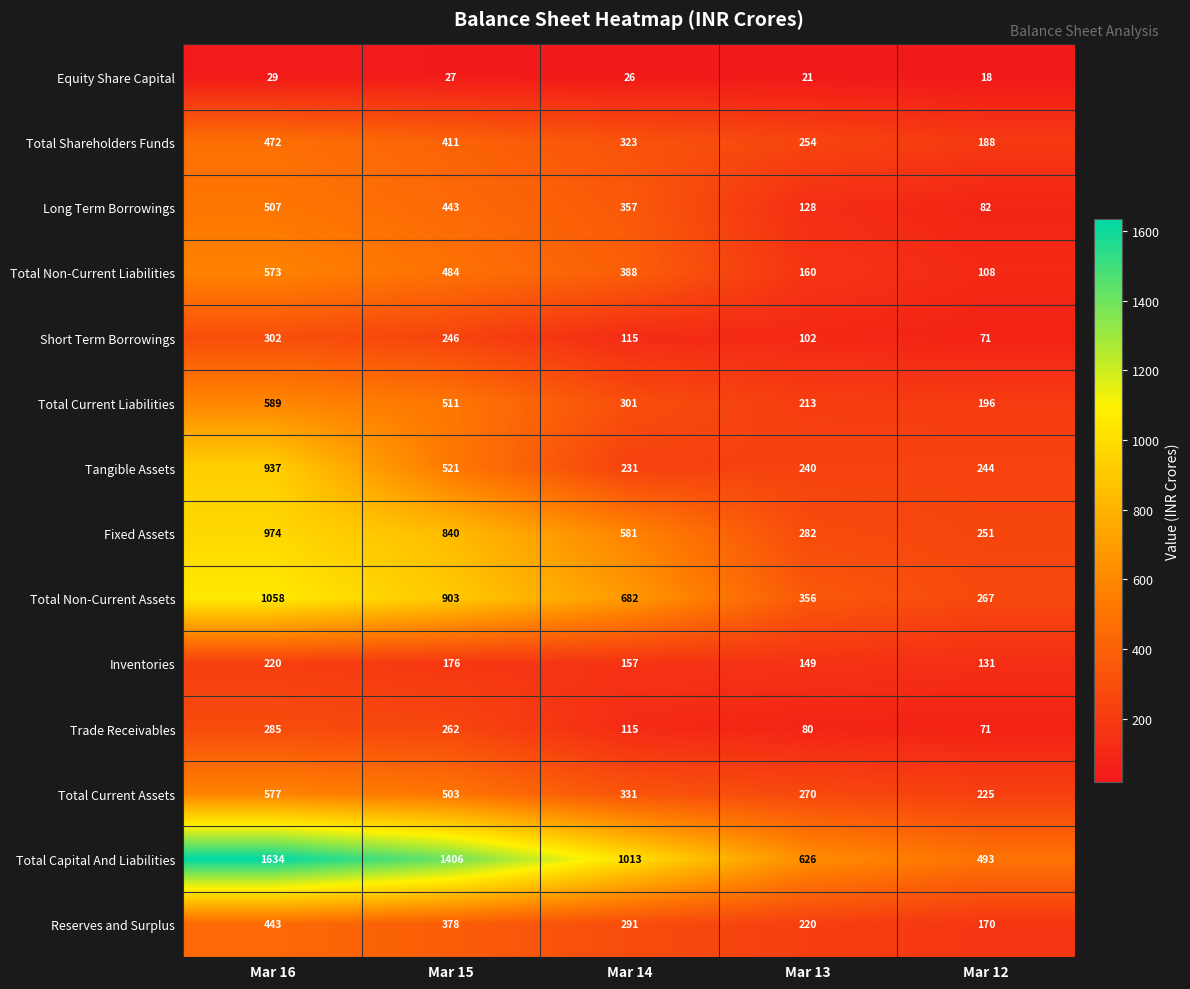

True or false: Total Current Assets has a value of 577 at Mar 16.

True